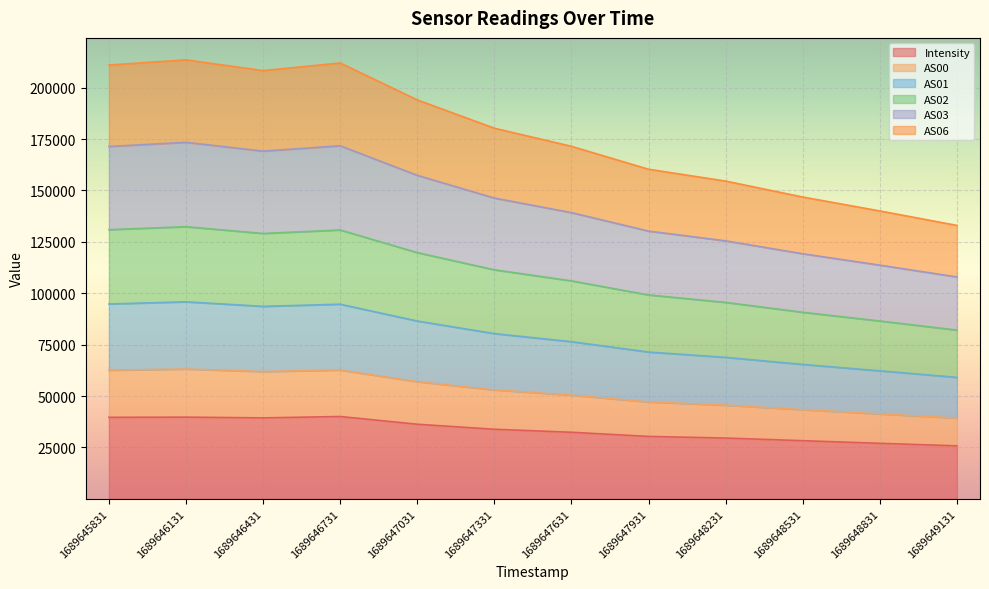

How many interior local valleys does the AS03 series have?

1